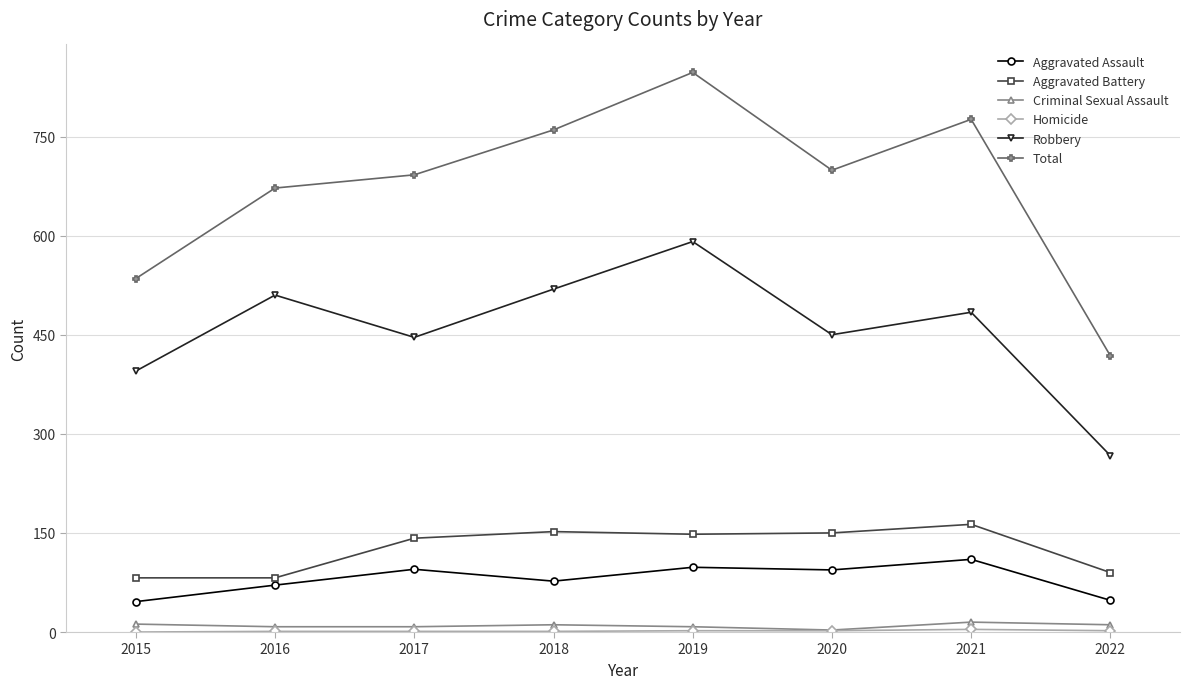

Which series has the largest range (max minus min)?

Total